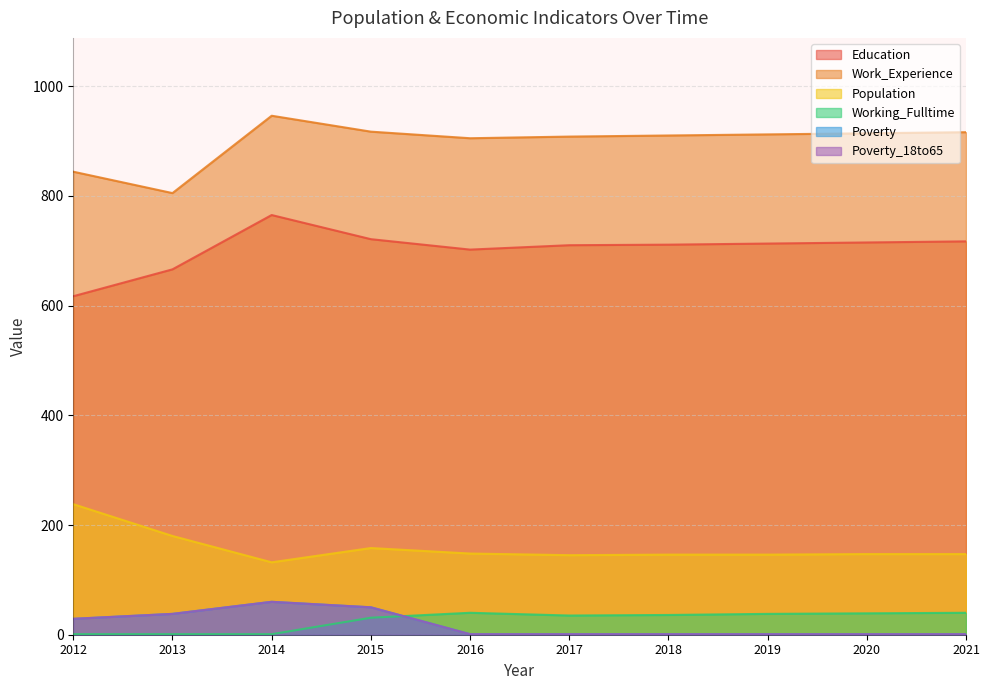

At which label is Poverty_18to65 closest to 30?

2012